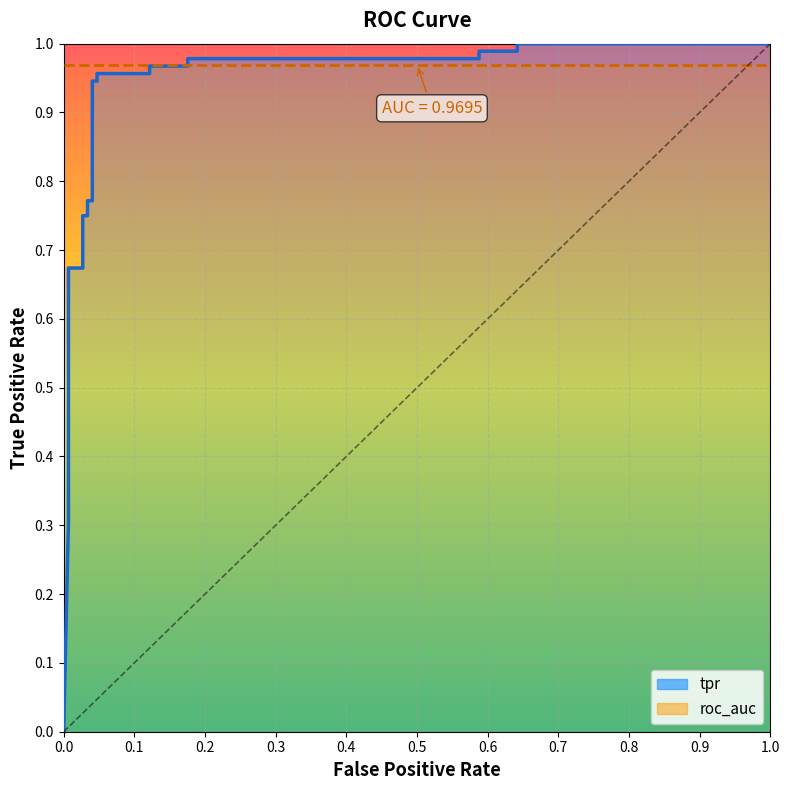

The value at 0.7 is 1.0. True or false?

False